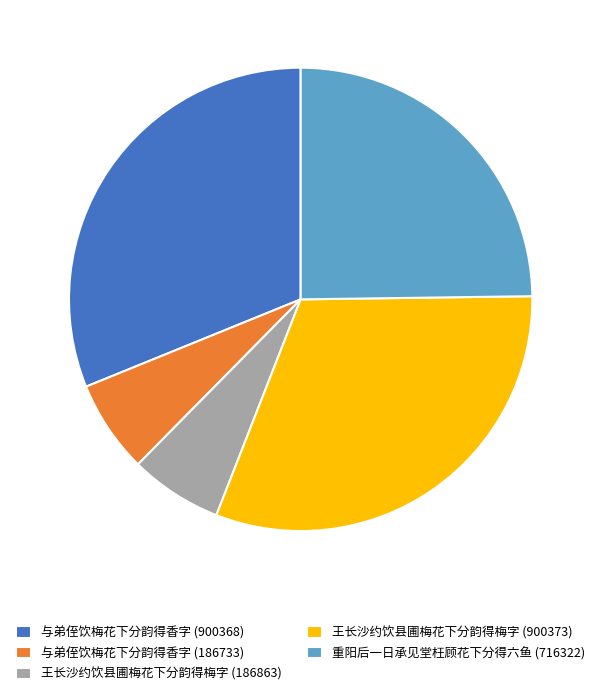

How many segments does this pie chart have?

5